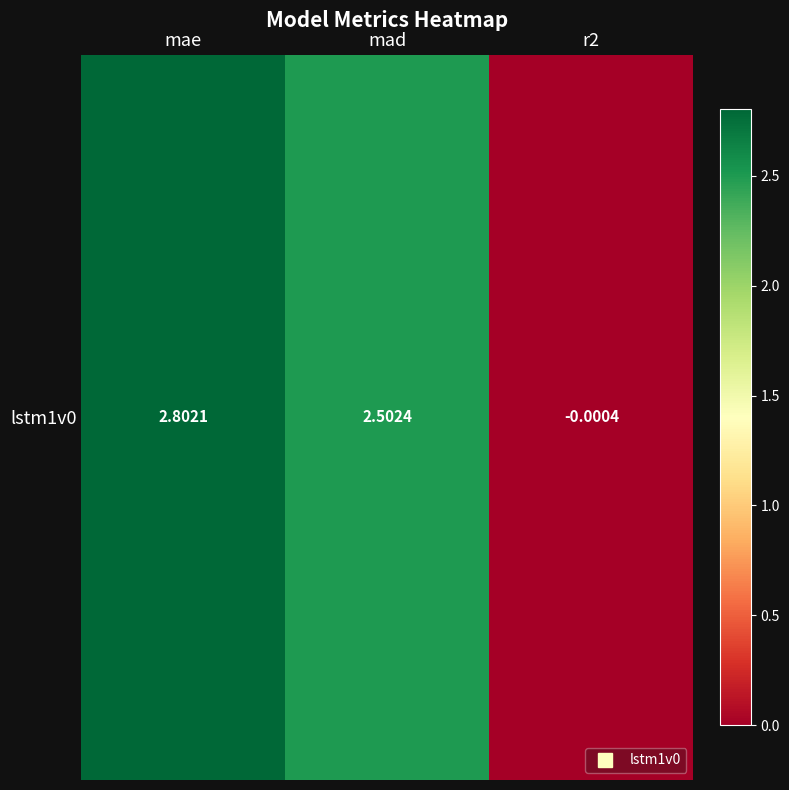

List the labels in order of value, smallest first.

r2, mad, mae